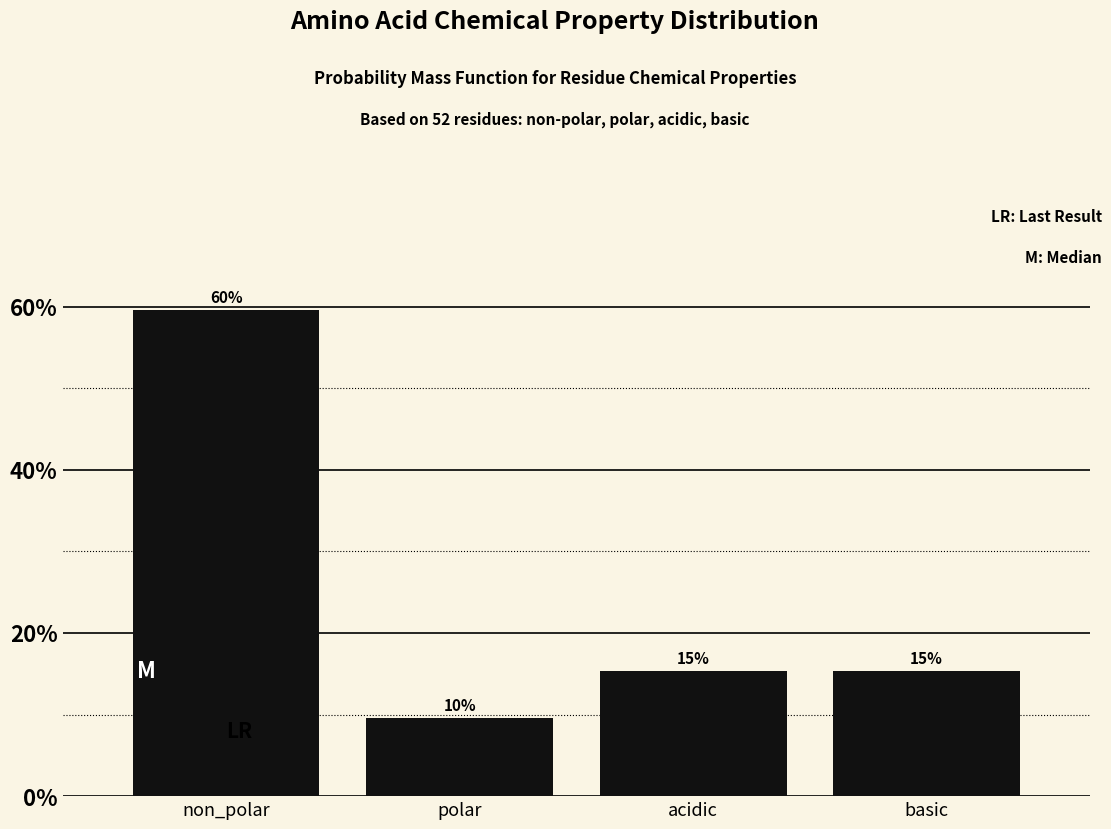

Does the chart contain any negative values?

No